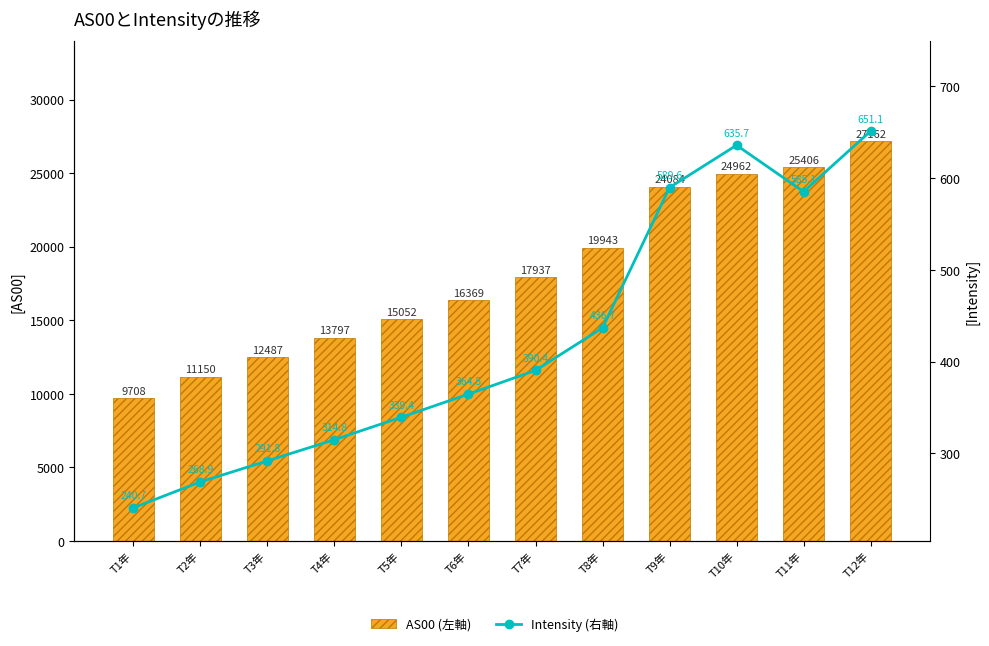

At T3年, list the series in order from largest to smallest.

AS00 (左軸), Intensity (右軸)